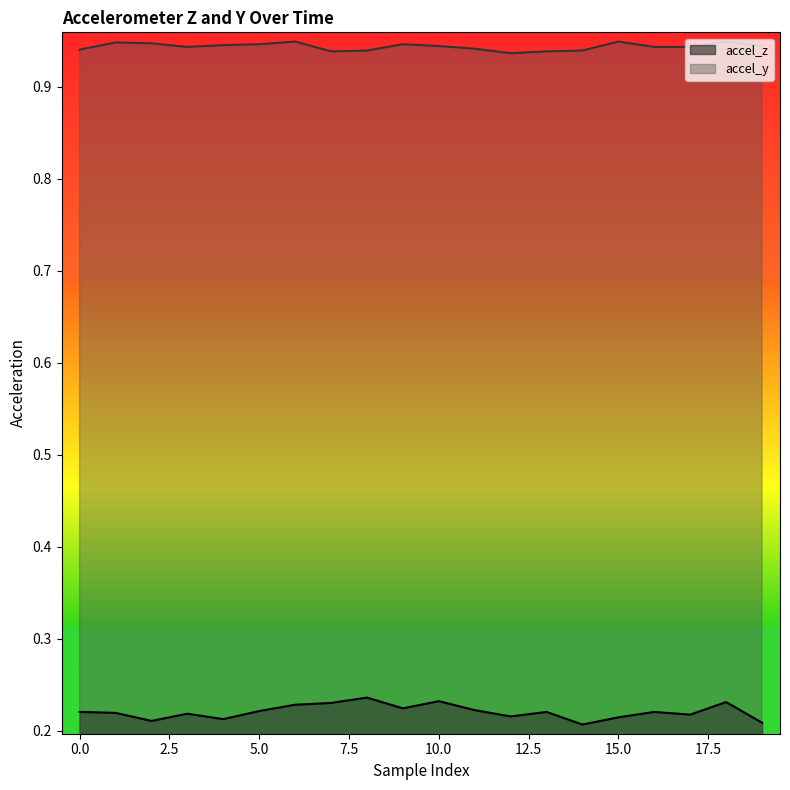

What is the difference between the highest and lowest values at 14?

0.7